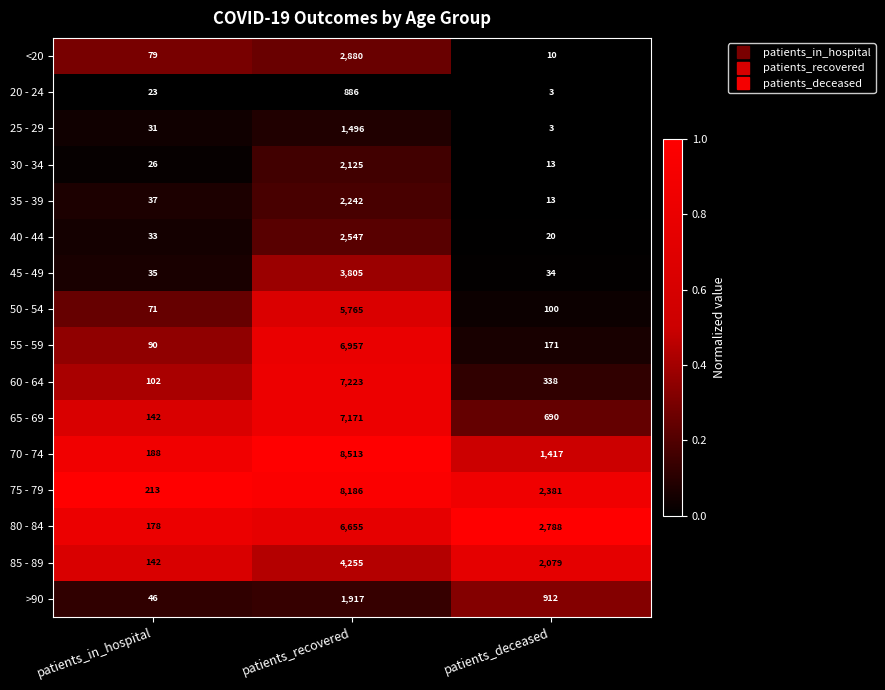

What is the spread (max minus min) of values at patients_recovered?

7627